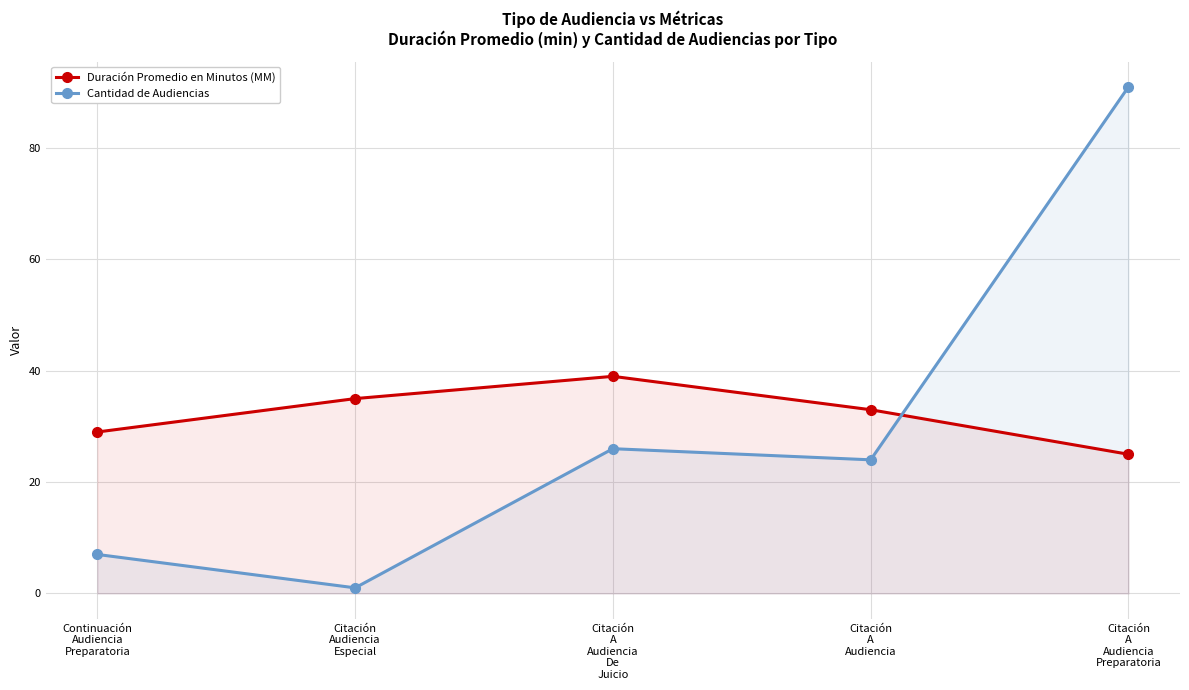

What is the spread (max minus min) of values at Continuación
Audiencia
Preparatoria?

22